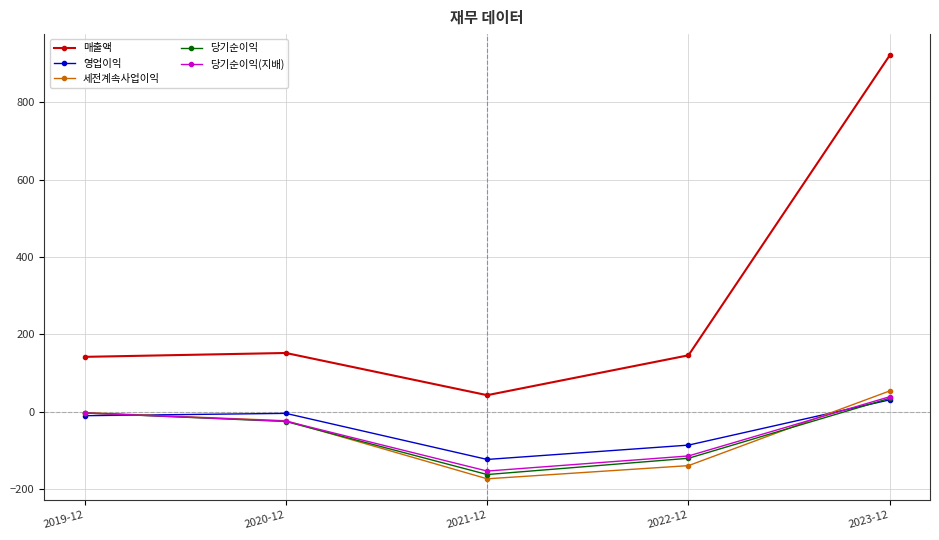

Which label corresponds to the largest value in the chart?

2023-12